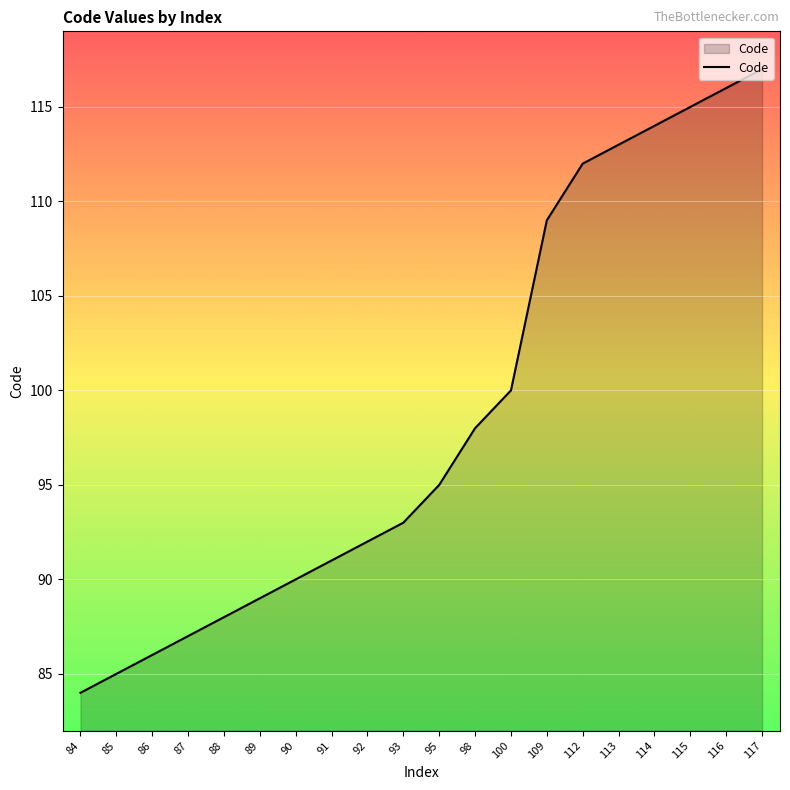

Is it true that the value at 91 is 58?

False